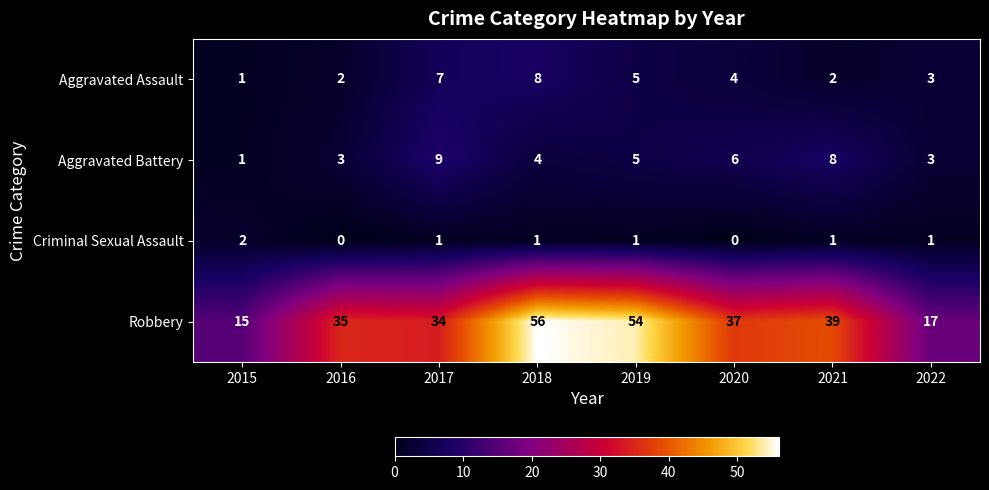

The Robbery series shows 56 at 2018. True or false?

True